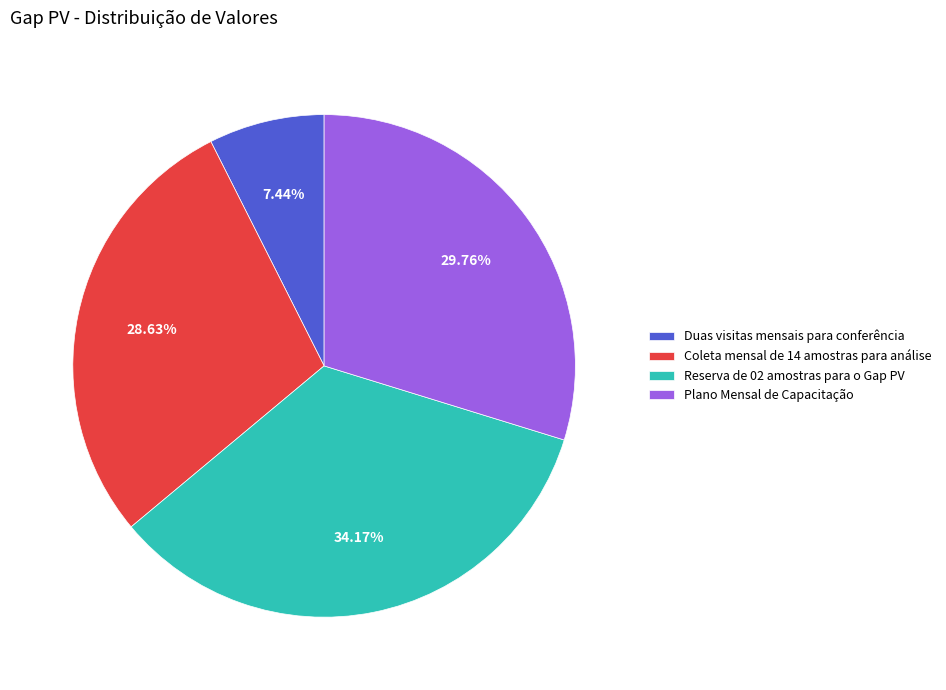

Is Reserva de 02 amostras para o Gap PV the majority of the pie?

No